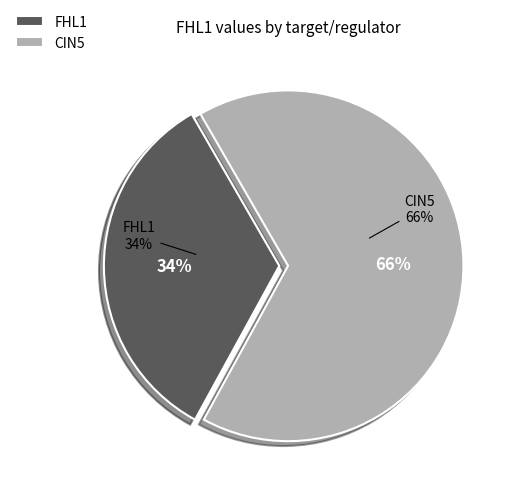

What percentage is the FHL1 slice, to the nearest percent?

34%